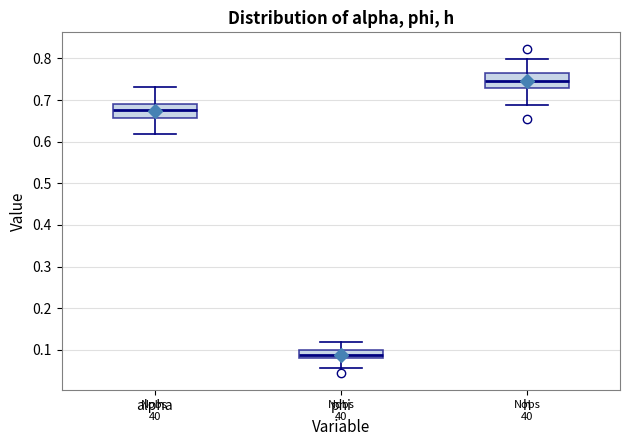

Where does the upper whisker of the box for phi end on the y-axis? The values are not printed on the chart, so give them approximately, as read against the axis.

0.12